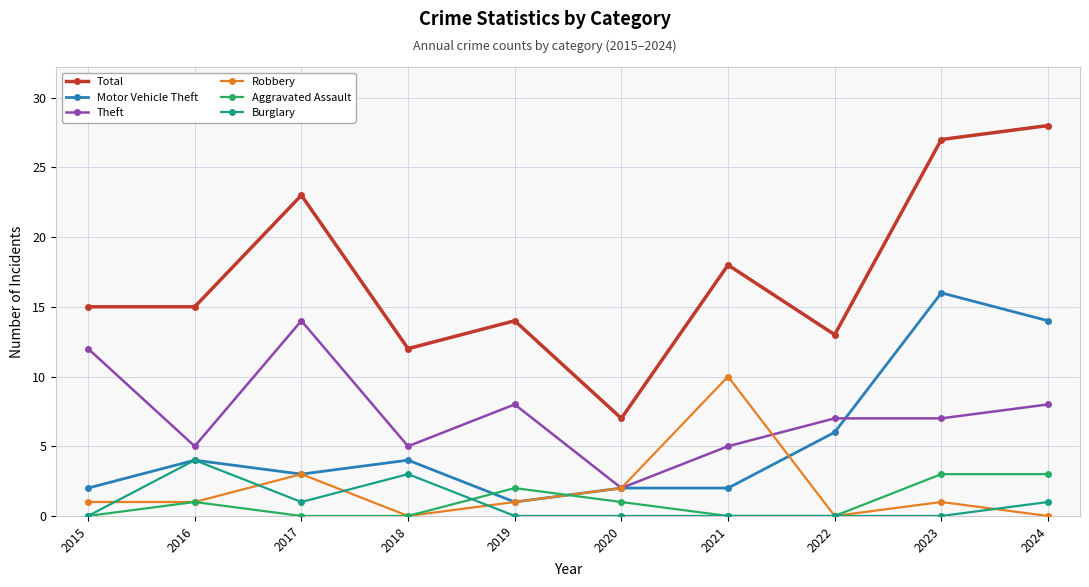

Between which two adjacent categories do Robbery and Burglary first intersect?

2015 and 2016